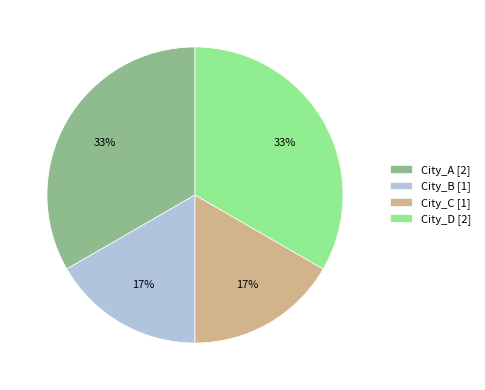

Approximately how many times larger is the value at City_B [1] compared to City_C [1]?

1.0